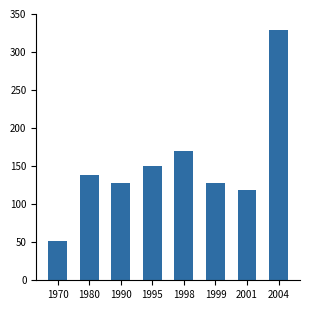

What is the ratio of the value at 1980 to the value at 1970?

2.7